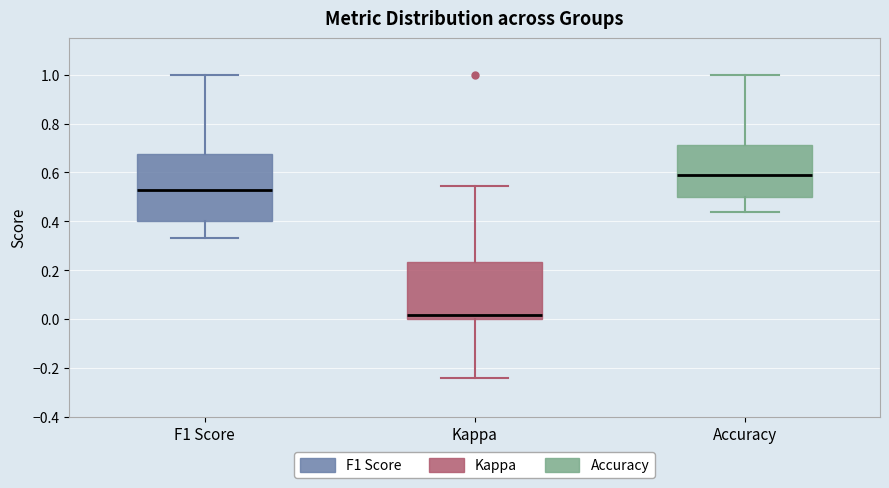

Comparing the boxes themselves (not the whiskers), which one is the tallest?

F1 Score